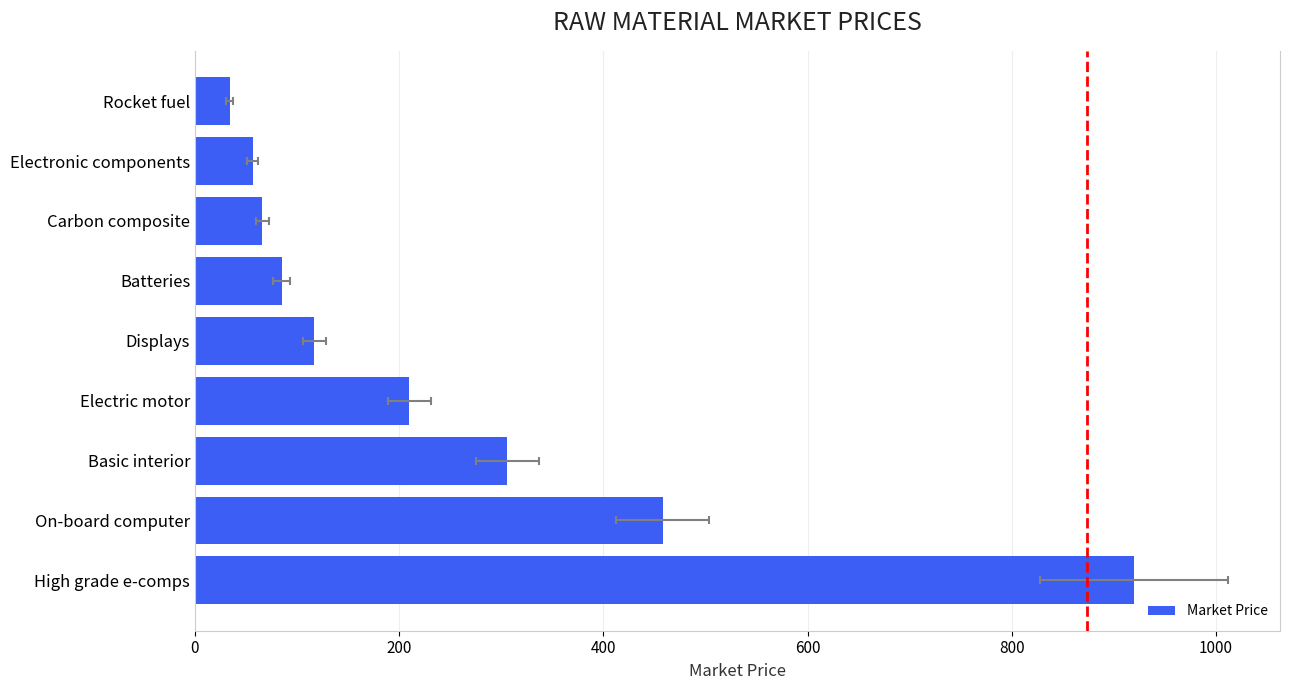

True or false: the data shows 34.0 at Rocket fuel.

True